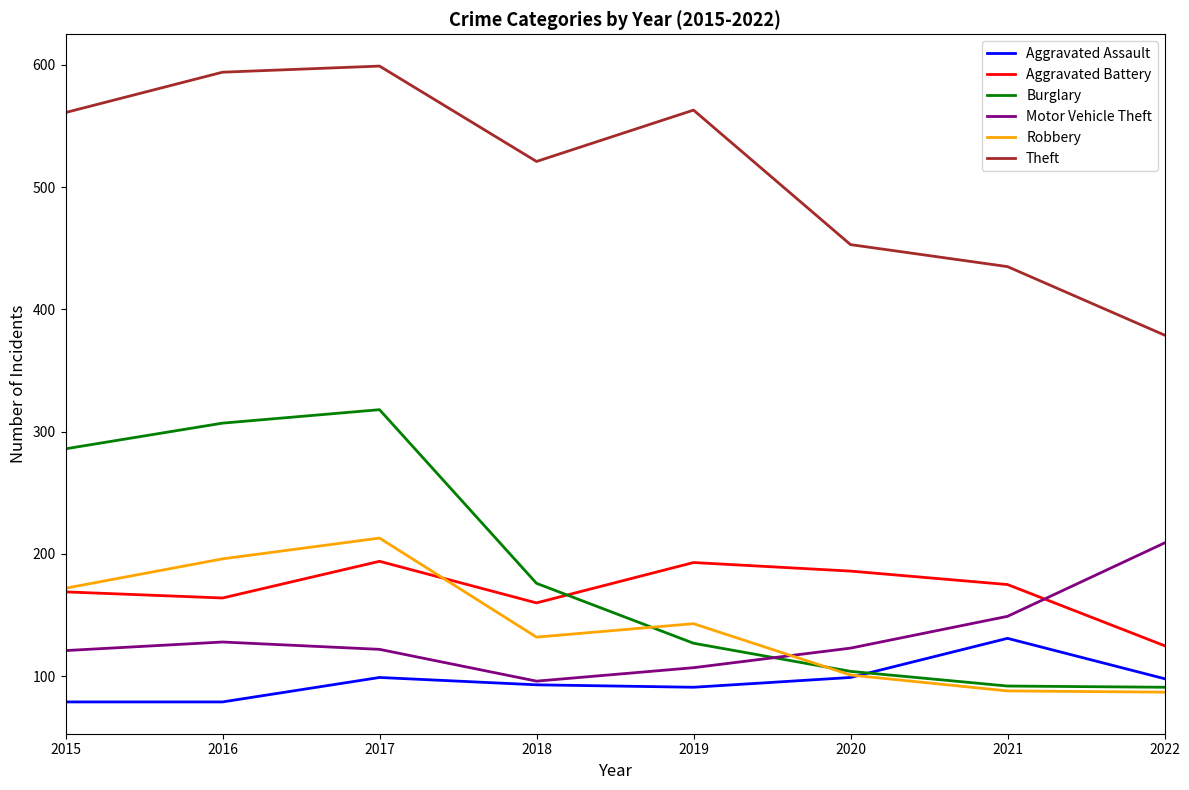

What is the difference between the second highest and minimum values in the Aggravated Battery series?

68